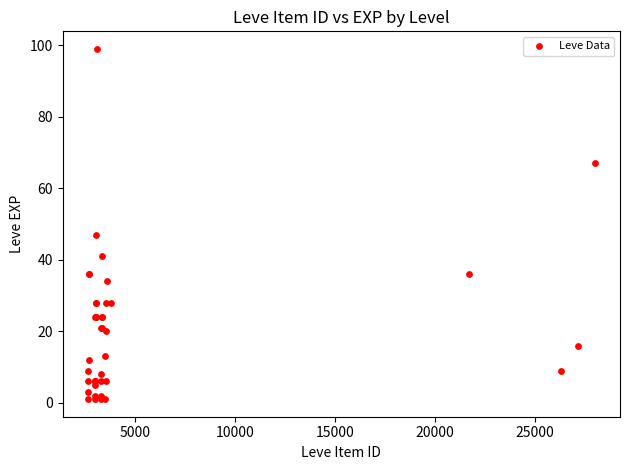

What Y value in the scatter plot is closest to 50?

47